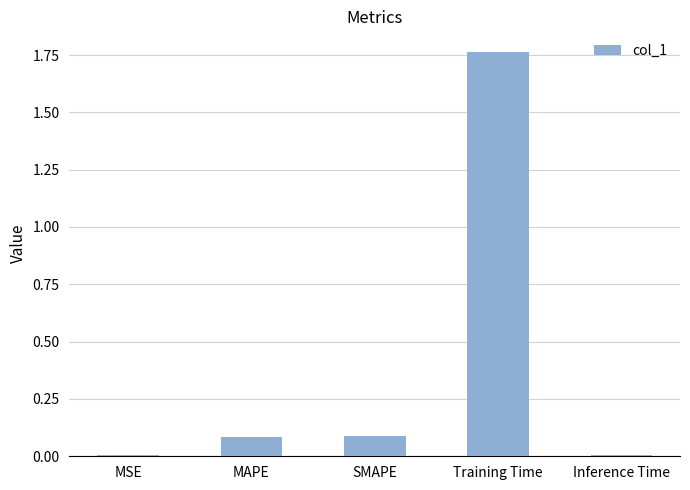

How many distinct data groups are displayed?

1